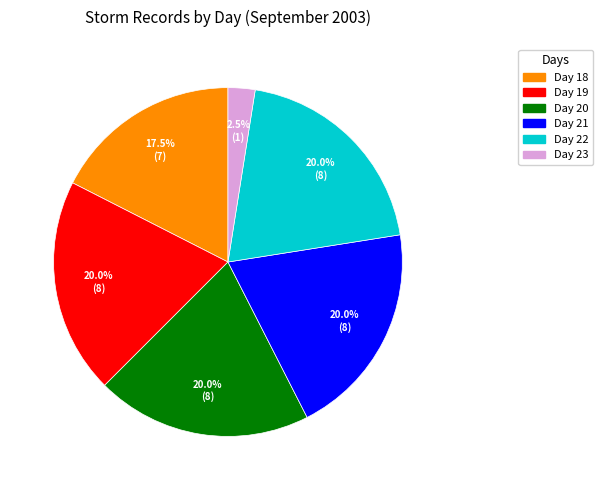

Does any single category account for the majority?

No